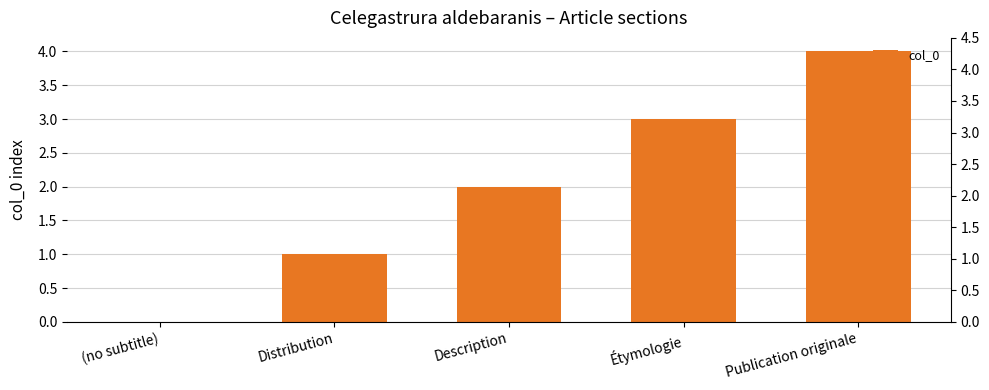

What is the maximum value shown in the chart?

4